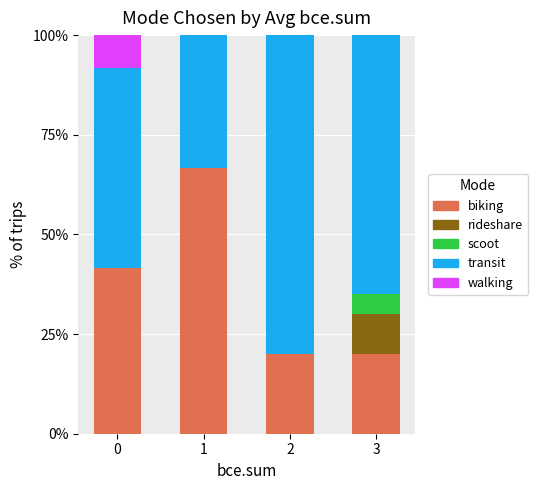

What is the total value across all series at 3?

100.0